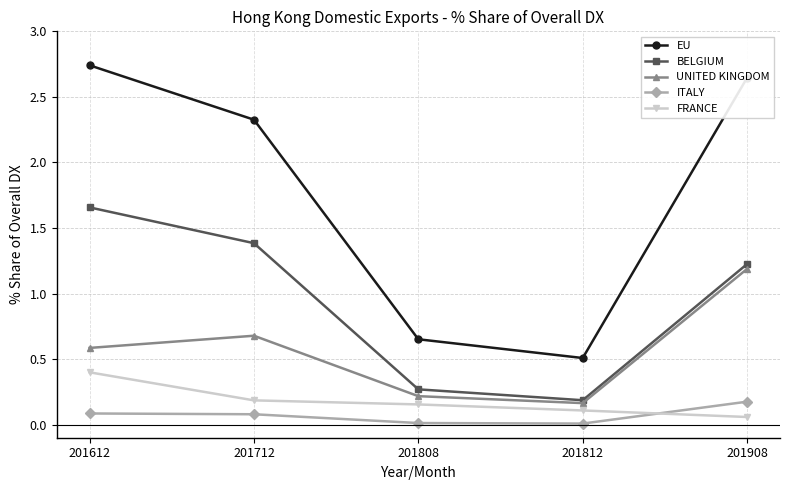

Between which two adjacent categories do ITALY and FRANCE first intersect?

201812 and 201908